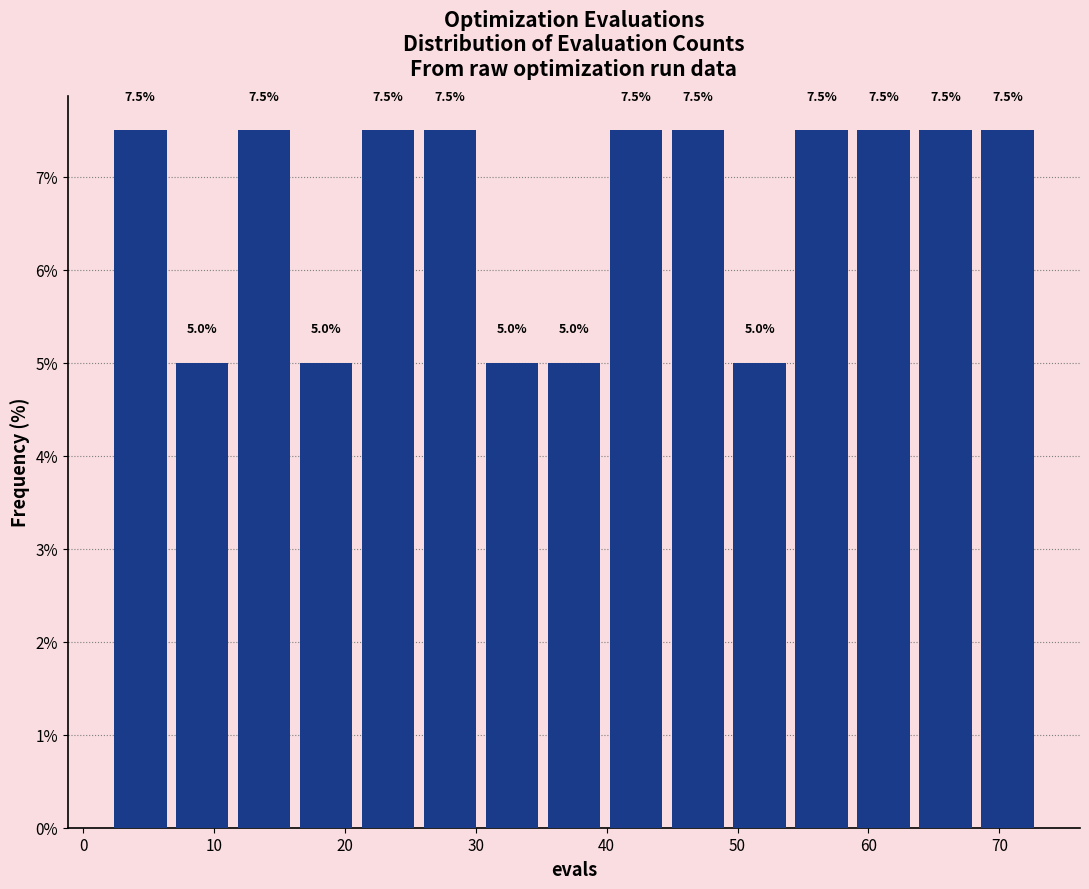

Reading left to right, list every bar in this chart as the range it spans on the x-axis followed by its height. The bar edges are not printed on the chart, so give them approximately, as read against the axis.

2 to 7: 7.5
7 to 11: 5.0
11 to 16: 7.5
16 to 21: 5.0
21 to 26: 7.5
26 to 30: 7.5
30 to 35: 5.0
35 to 40: 5.0
40 to 45: 7.5
45 to 49: 7.5
49 to 54: 5.0
54 to 59: 7.5
59 to 64: 7.5
64 to 68: 7.5
68 to 73: 7.5